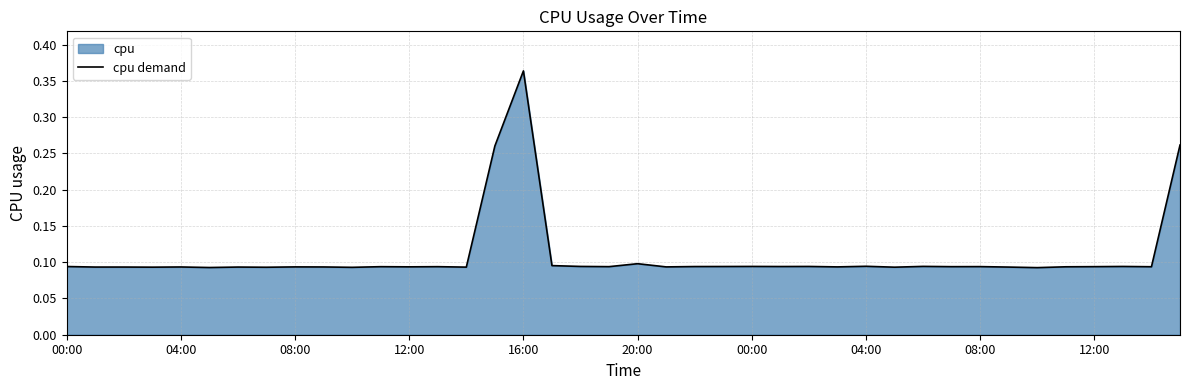

What is the greatest value displayed?

0.4